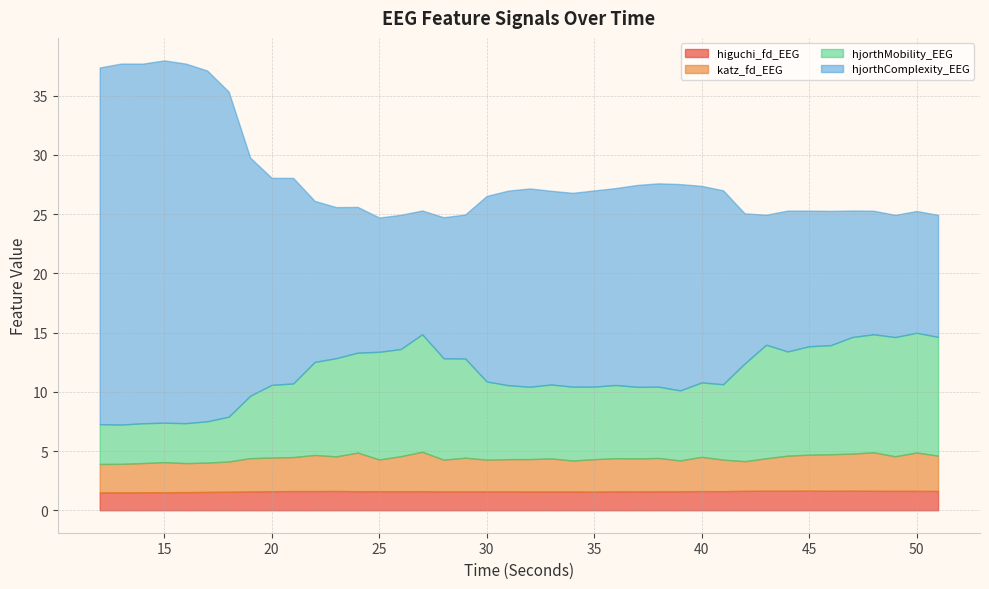

How many series are shown in this chart?

4